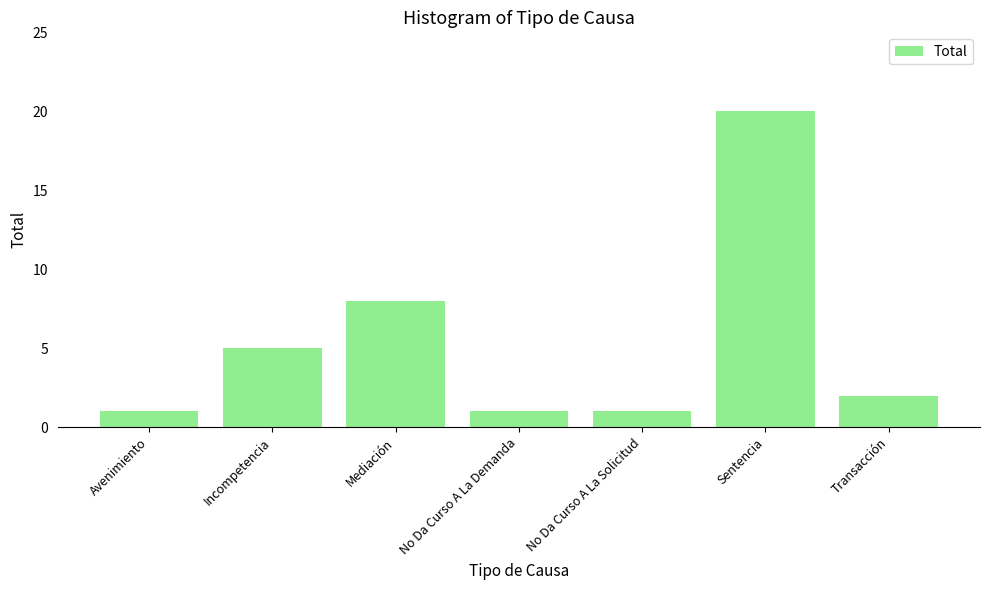

Reading left to right, transcribe all the data shown in this chart.

1	5	8	1	1	20	2